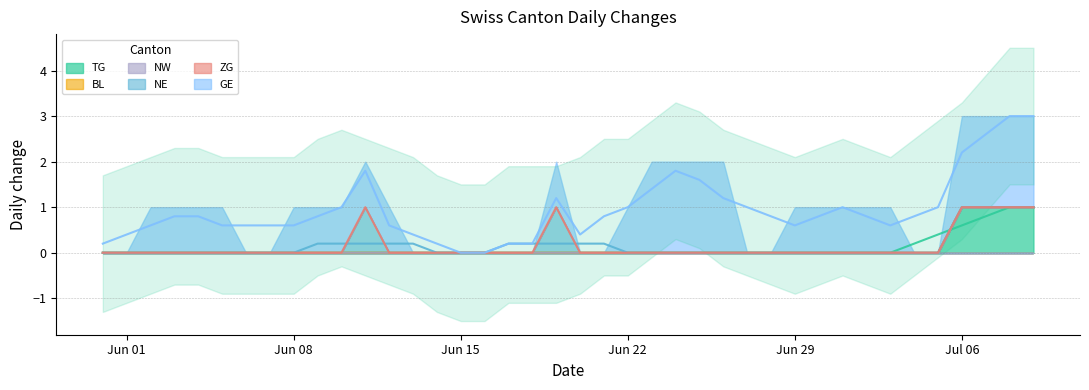

True or false: GE and TG cross at least once.

False